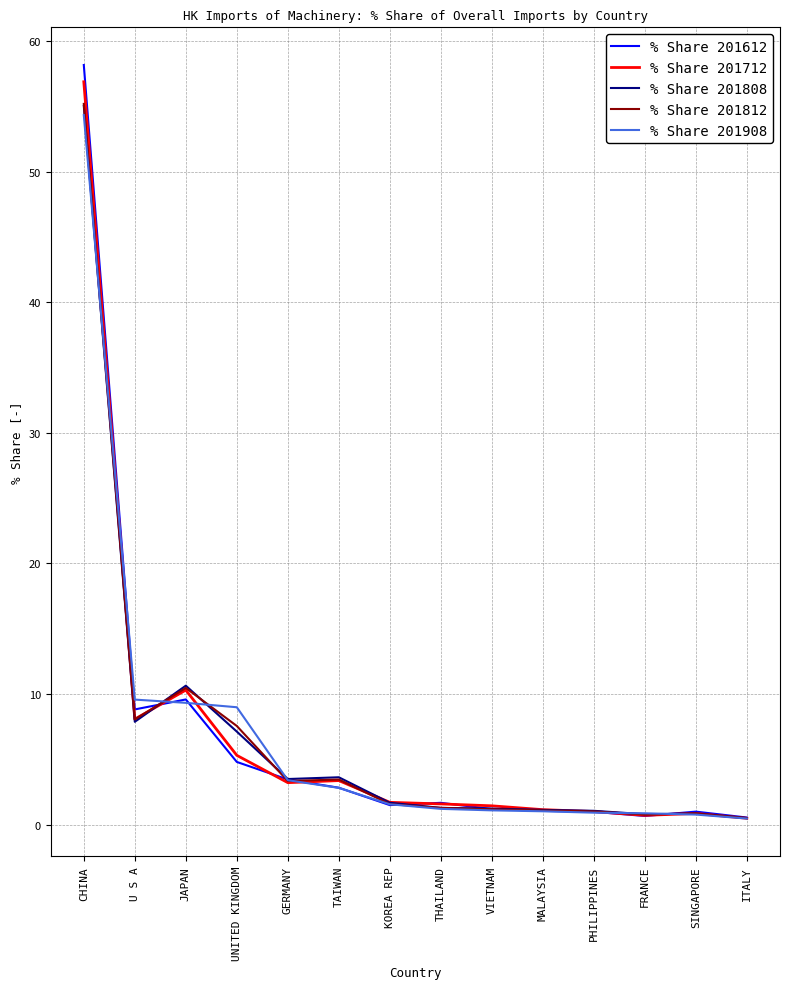

Is it true that % Share 201808 equals 0.8 at SINGAPORE?

True